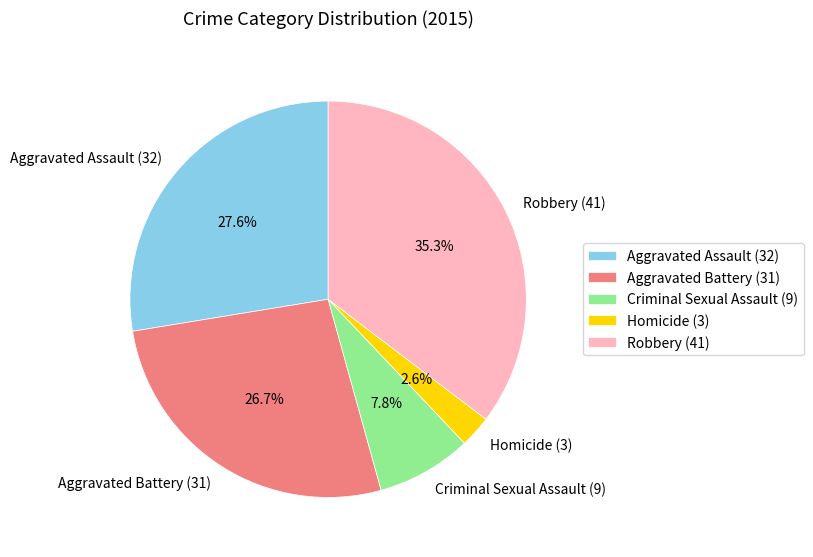

To the nearest percent, what percentage of the pie is Aggravated Assault?

28%